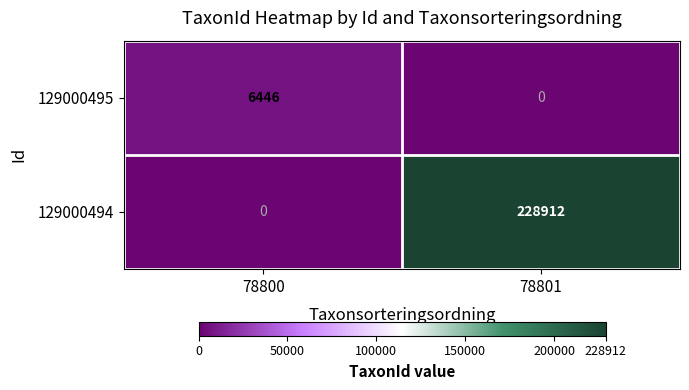

List the series in order of their overall mean, lowest first.

129000495, 129000494